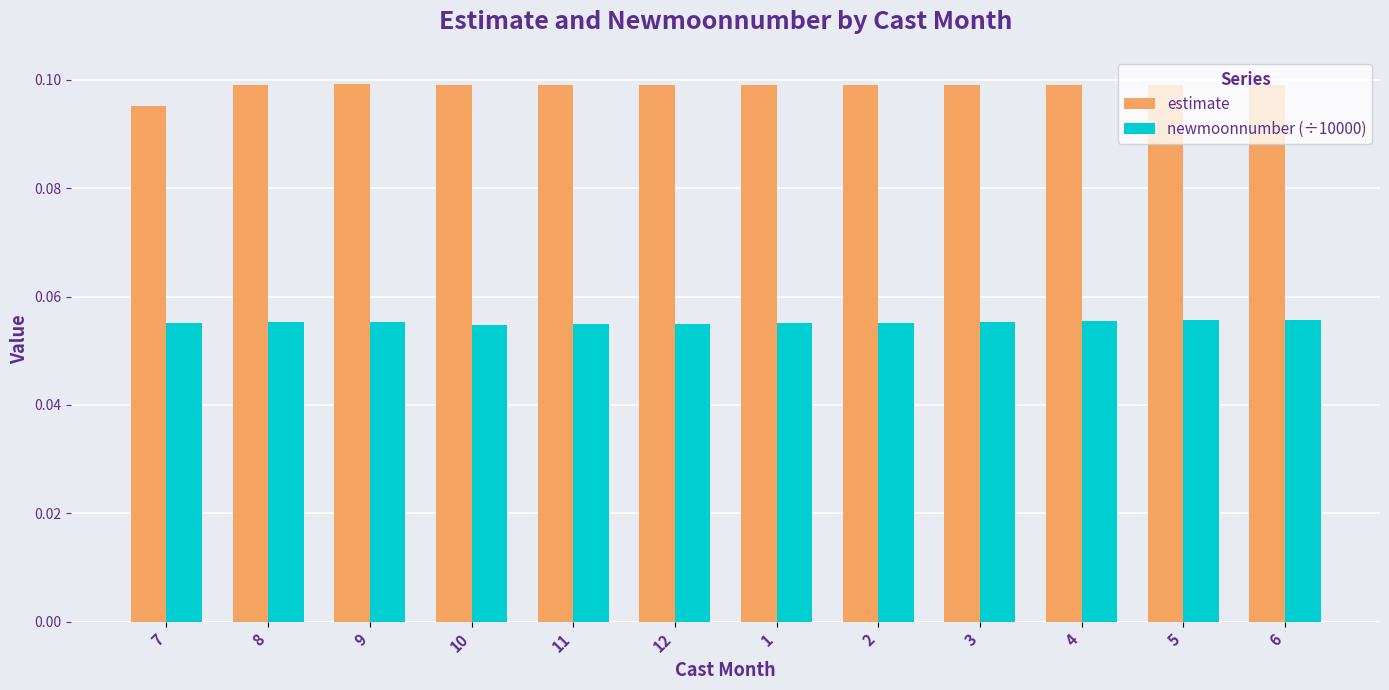

How many bars are there in total?

24